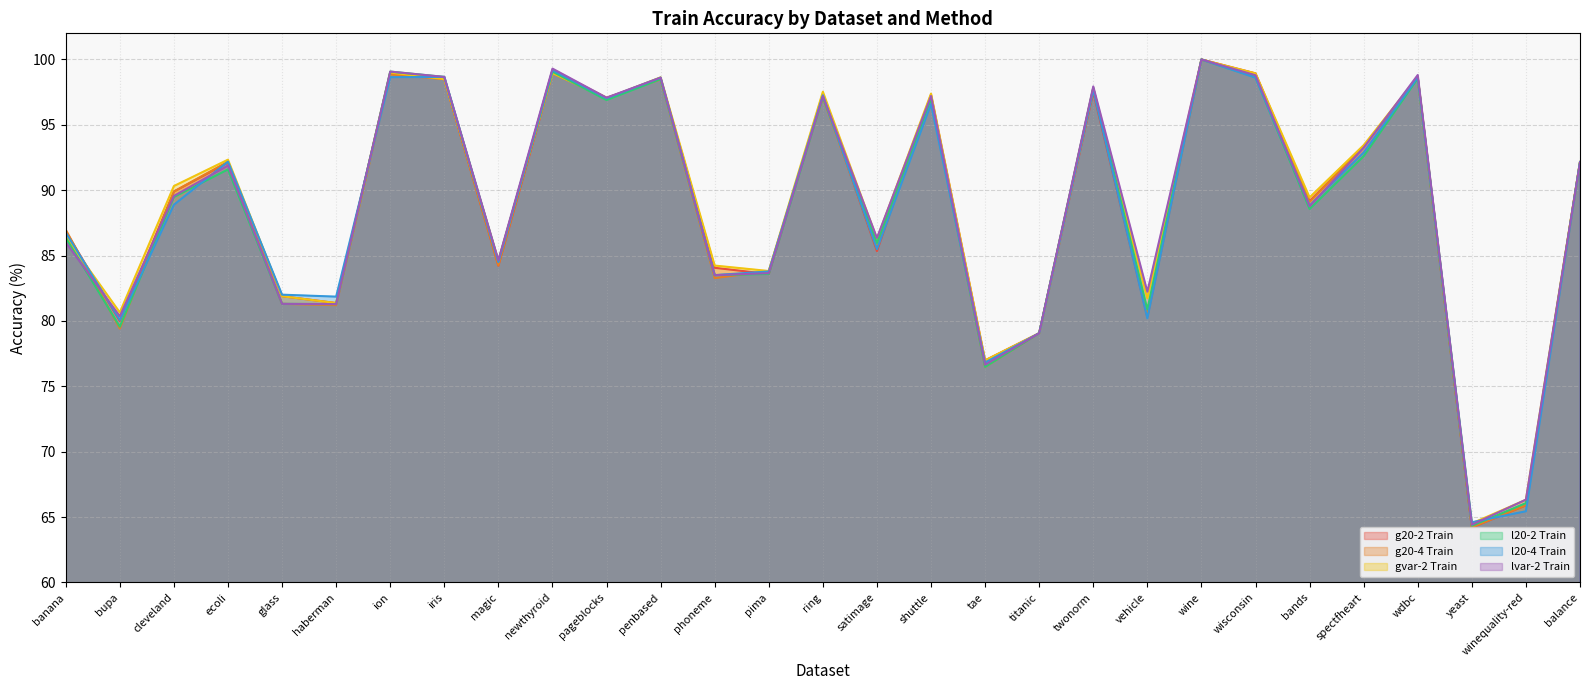

Which has a higher value, ion or shuttle?

ion